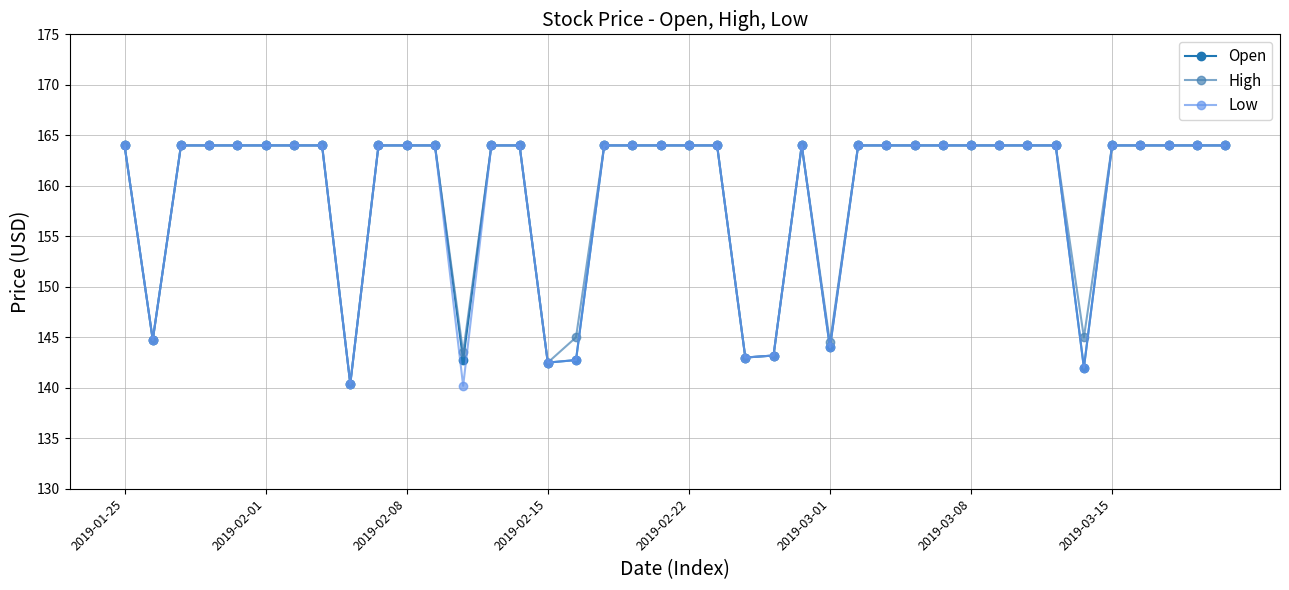

What are all the series names shown in the legend?

Open, High, Low